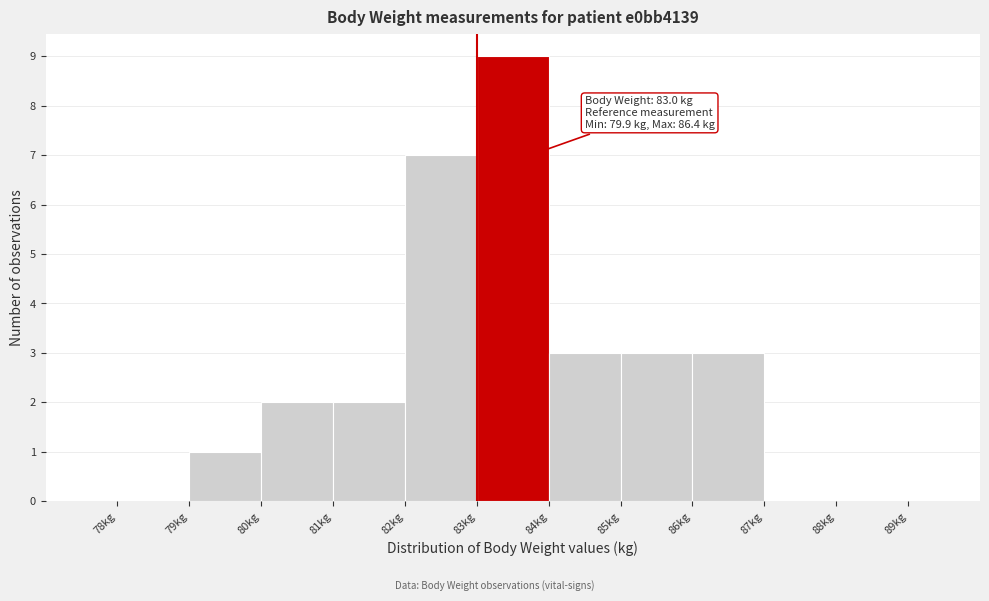

Over which range of the x-axis is the bar tallest?

83 to 84